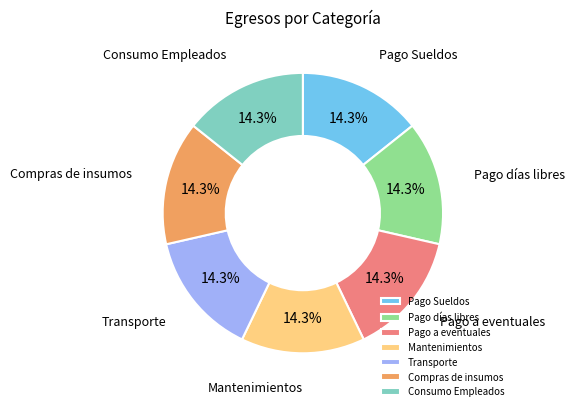

To the nearest percent, what portion does Pago a eventuales represent?

14%